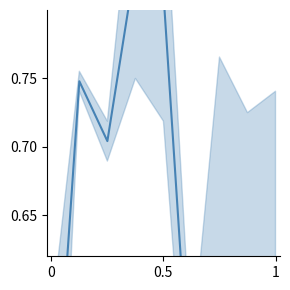

How many points are higher than both their immediate neighbors (excluding endpoints)?

3